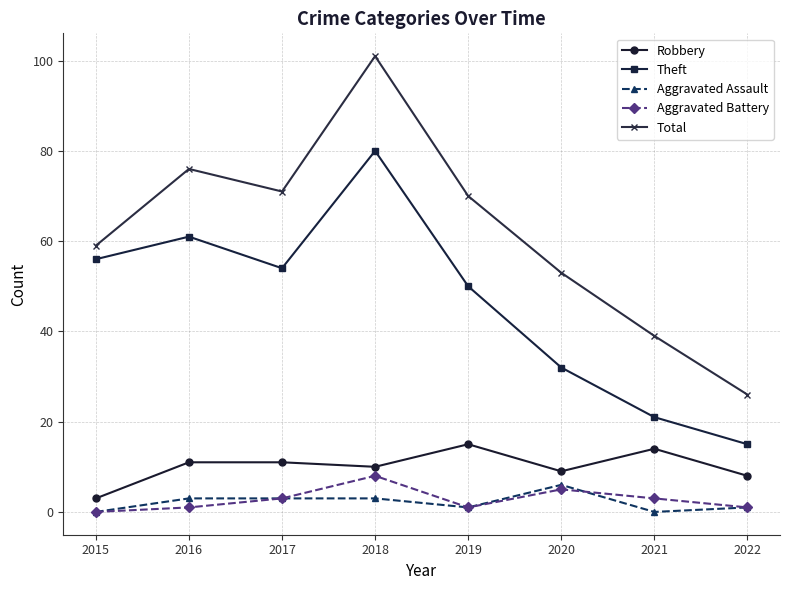

Reading left to right, list all the values displayed in this chart.

Robbery: 3	11	11	10	15	9	14	8
Theft: 56	61	54	80	50	32	21	15
Aggravated Assault: 0	3	3	3	1	6	0	1
Aggravated Battery: 0	1	3	8	1	5	3	1
Total: 59	76	71	101	70	53	39	26